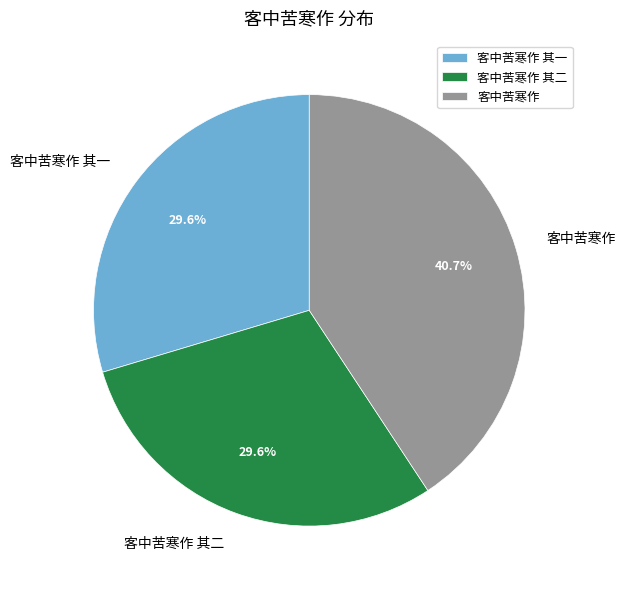

Which has a higher value, 客中苦寒作 or 客中苦寒作 其一?

客中苦寒作